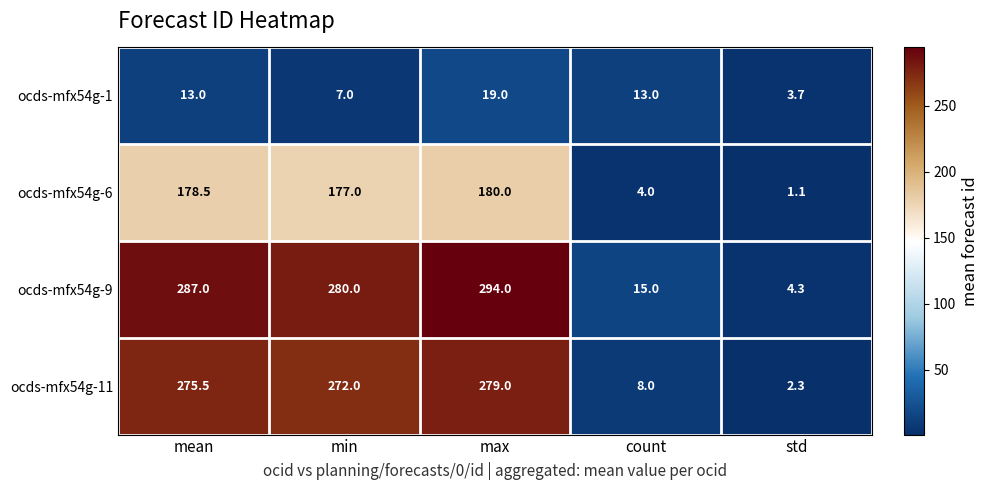

Where does the ocds-mfx54g-11 series first go above 272?

mean